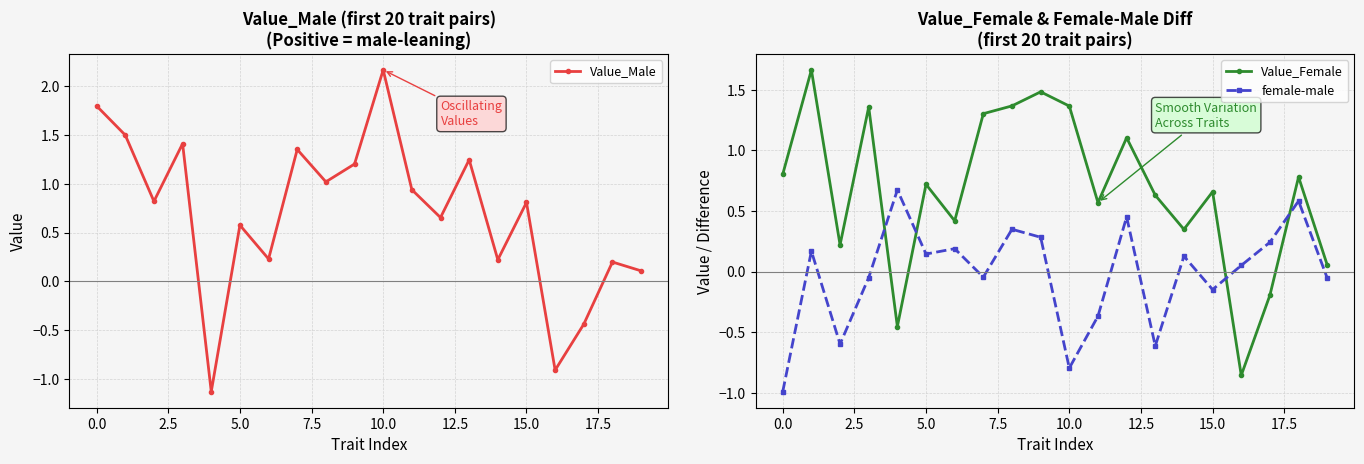

True or false: Value_Male has more than 1 interior local peaks.

True